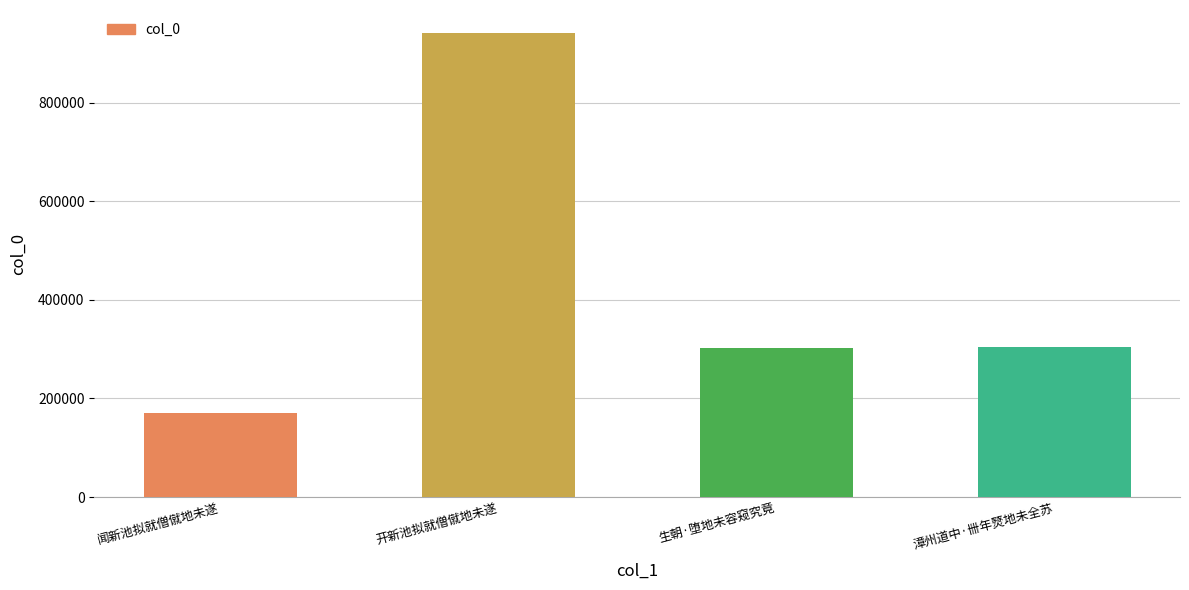

What is the difference between the maximum and minimum values?

771315